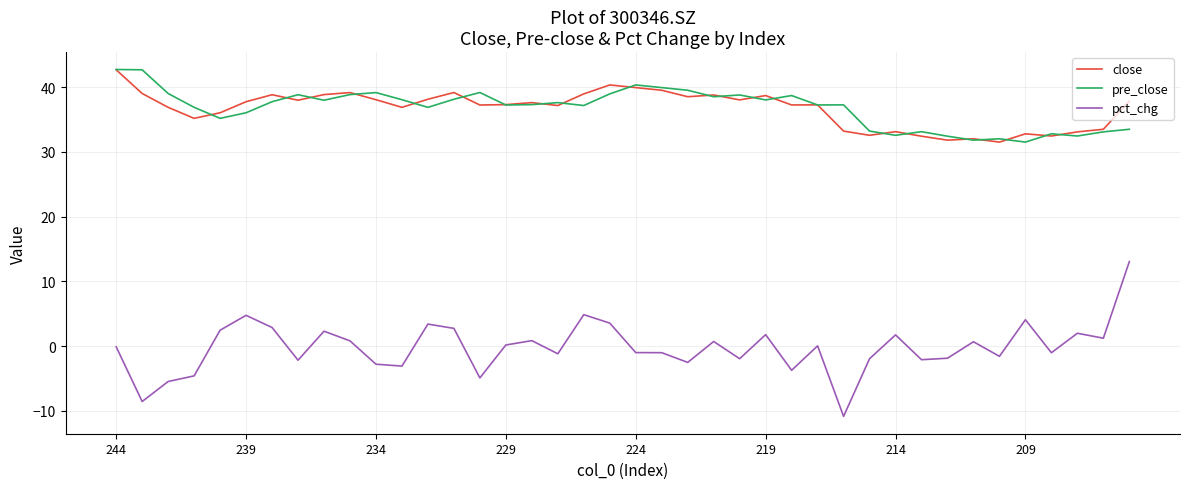

True or false: close and pct_chg intersect in this chart.

False